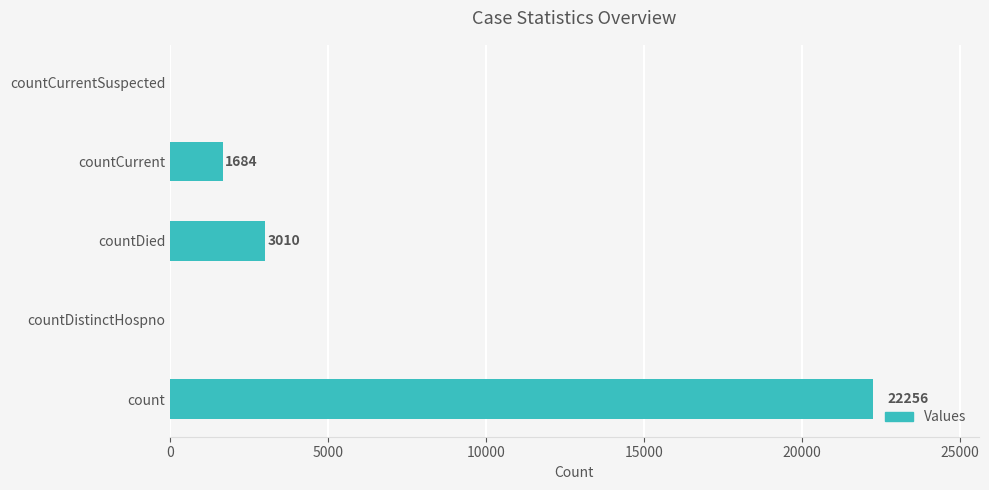

How many categories are shown in the chart?

5